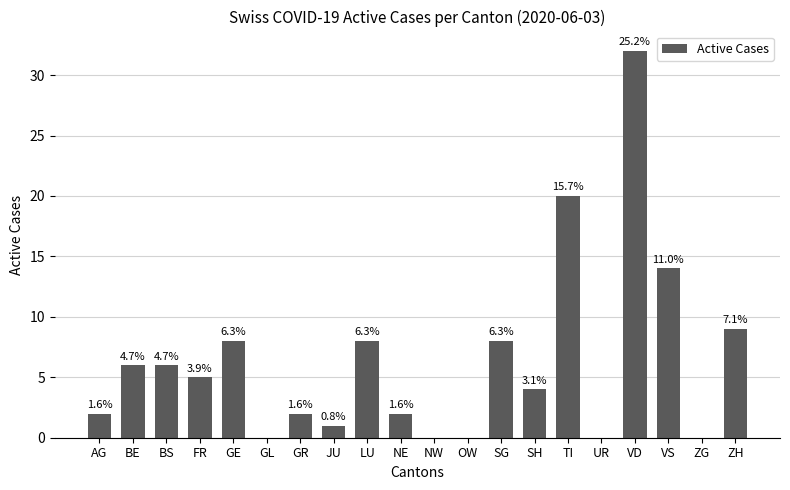

Where does the data first go above 5?

BE